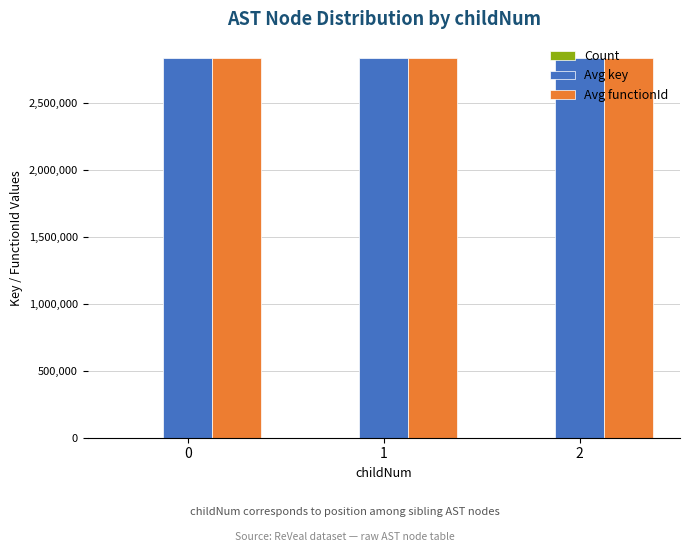

What is the greatest value displayed?

2840065